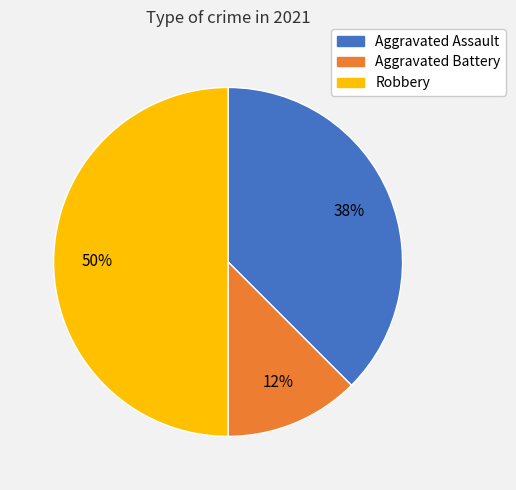

Which slice is the smallest?

Aggravated Battery